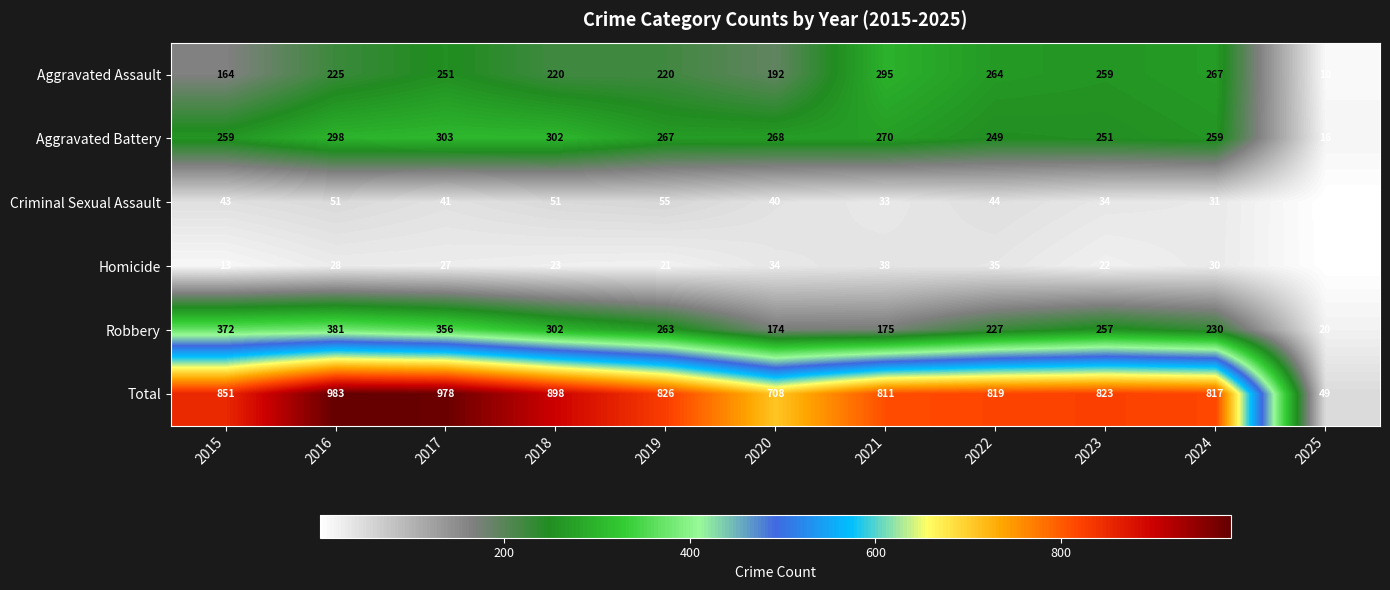

At which label does Total first exceed 823?

2015